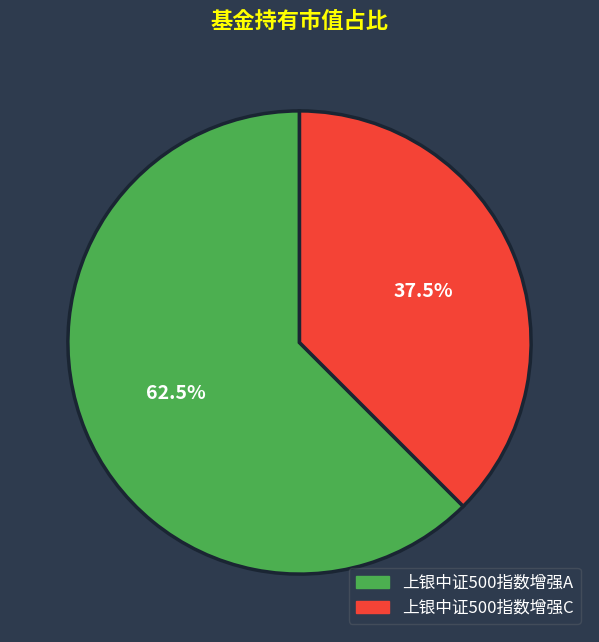

Rank the categories by value from highest to lowest.

上银中证500指数增强A, 上银中证500指数增强C